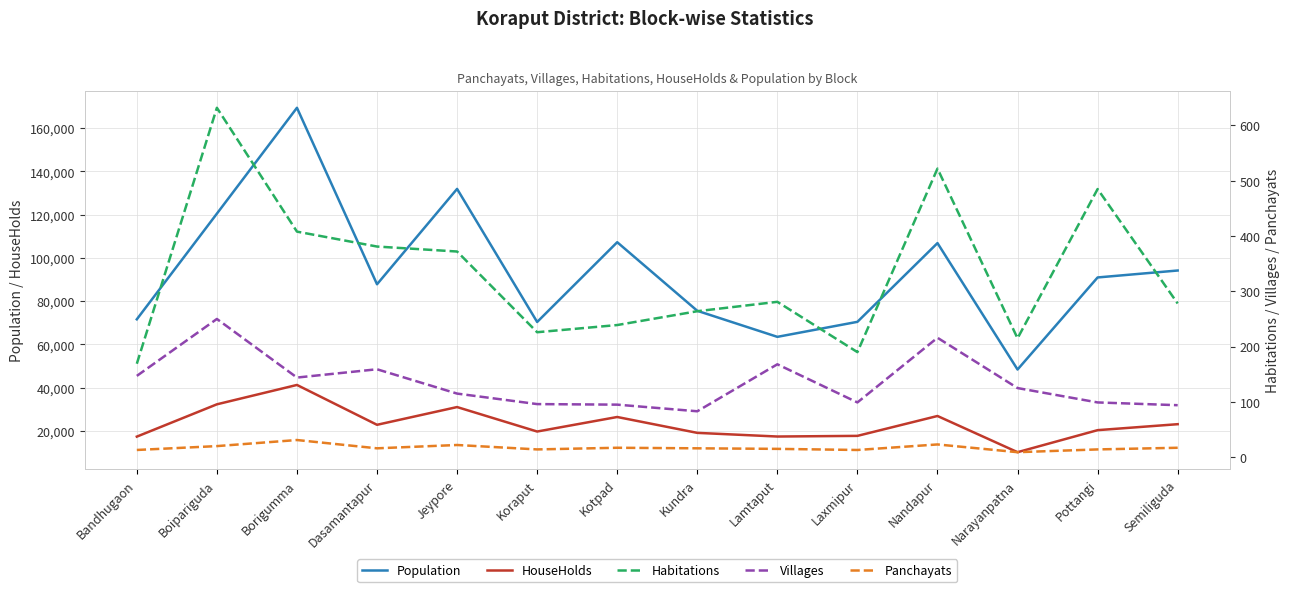

At which category does the chart reach its minimum across all series?

Narayanpatna